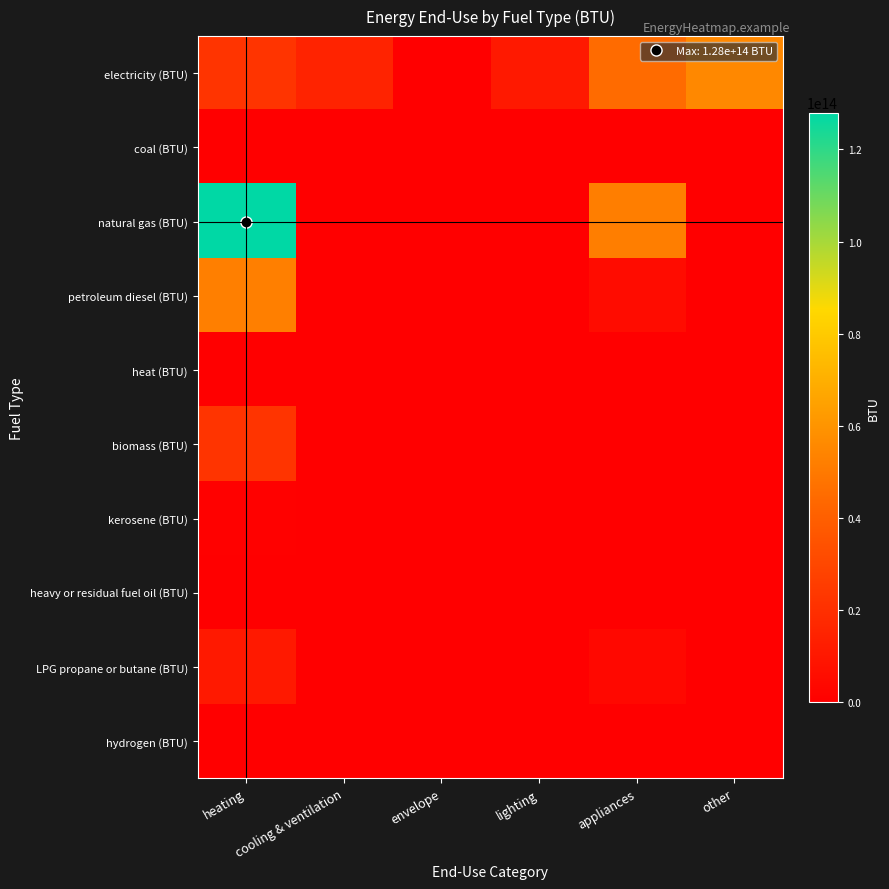

Which label corresponds to the largest value in the chart?

heating